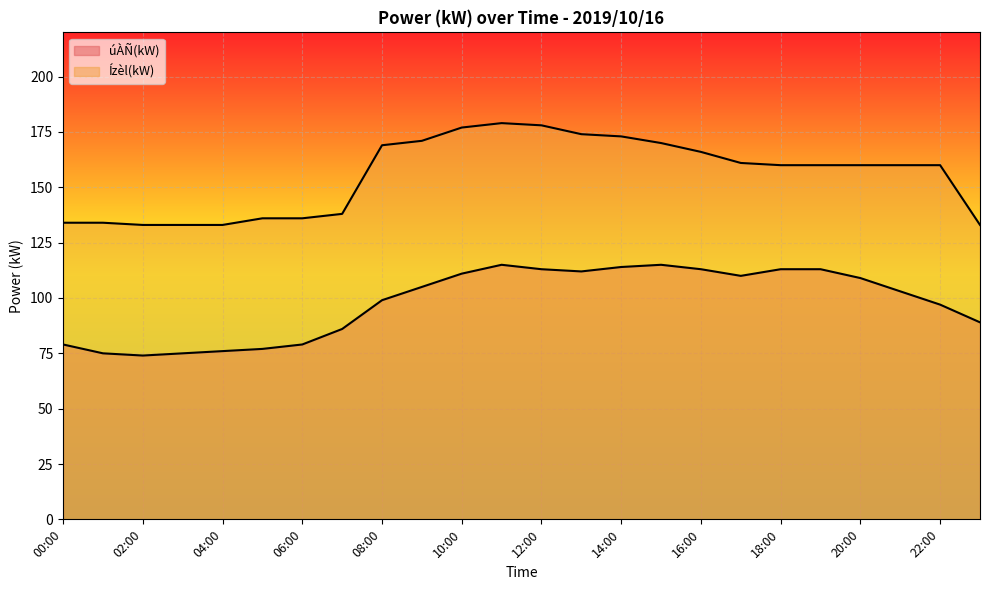

True or false: Ízèl(kW) has a value of 133 at 04:00.

True